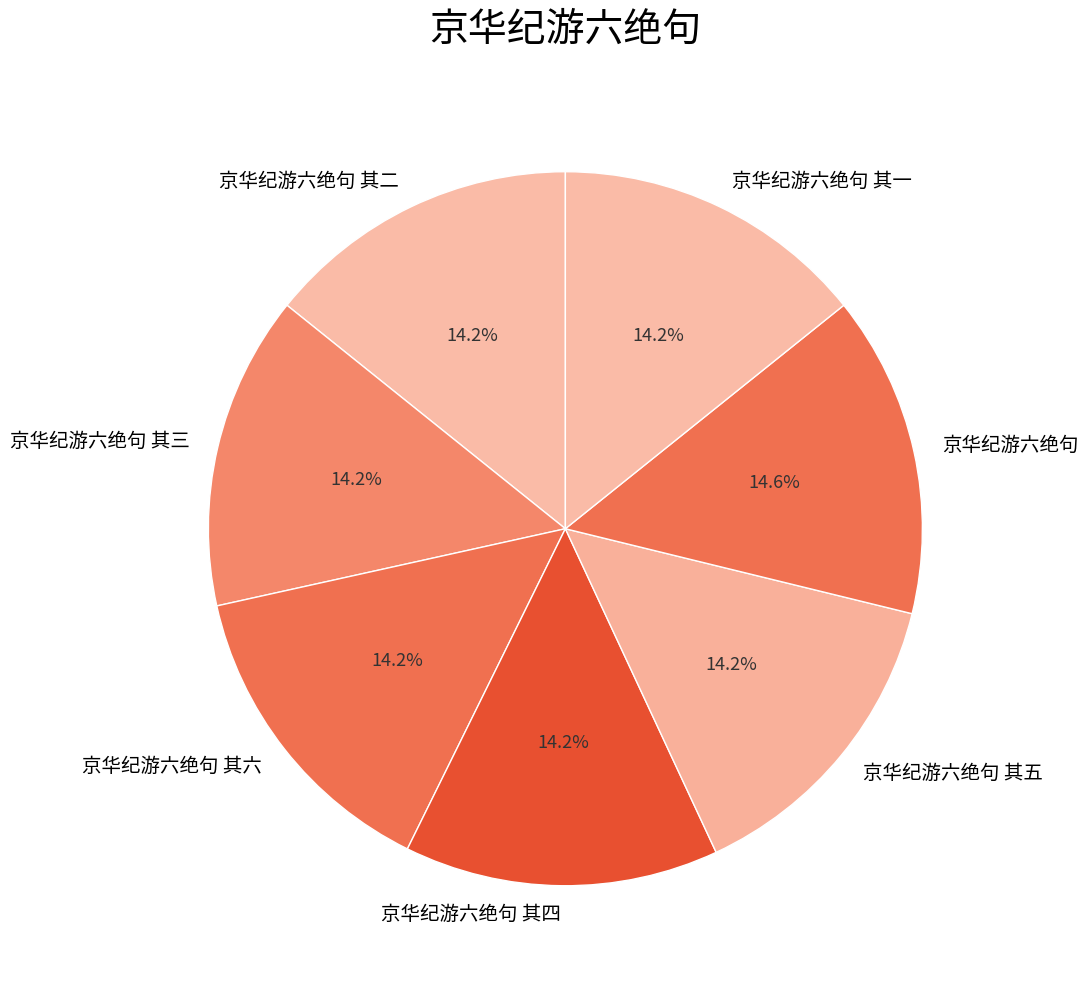

Is it true that 京华纪游六绝句 其三 is 14% of the pie?

True